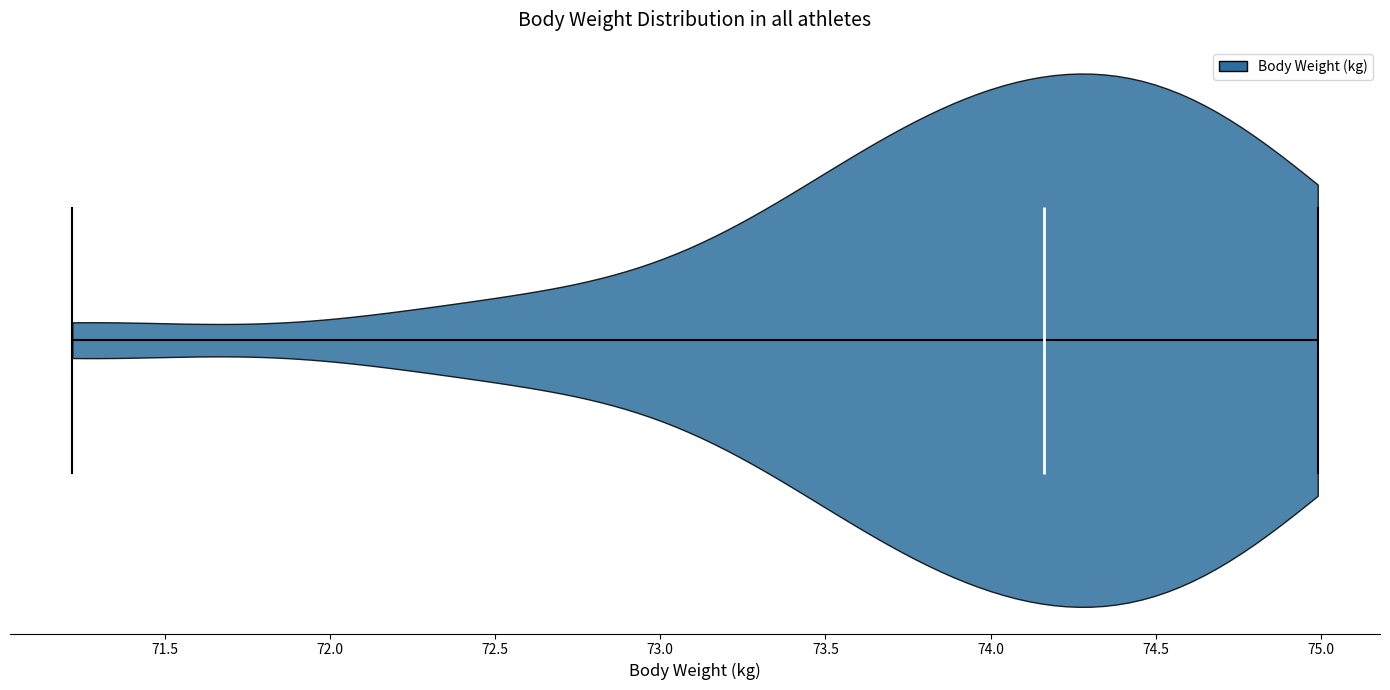

Read this violin plot against the x-axis: where its median line is, and the lowest and highest points the violin reaches. The values are not printed on the chart, so give them approximately, as read against the axis.

median line 74.15, lowest point 71.20, highest point 75.00